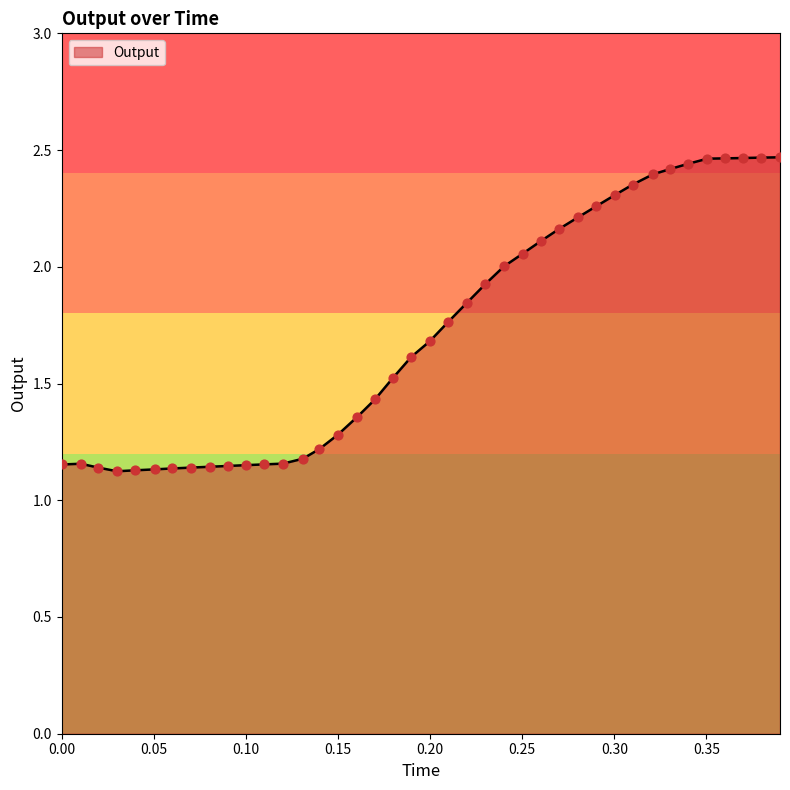

How many lines are shown in the chart?

1